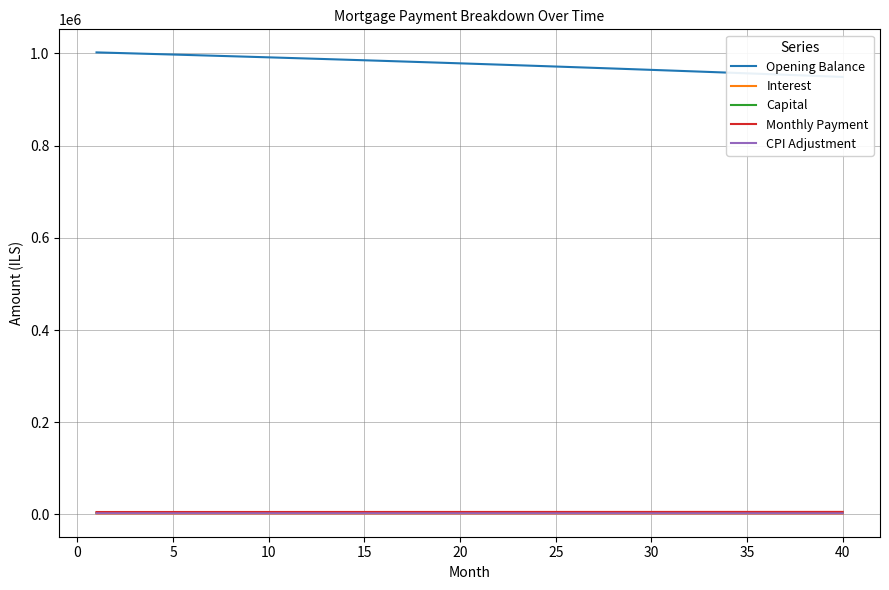

List the series in order of their peak value, highest first.

Opening Balance, Monthly Payment, Capital, CPI Adjustment, Interest